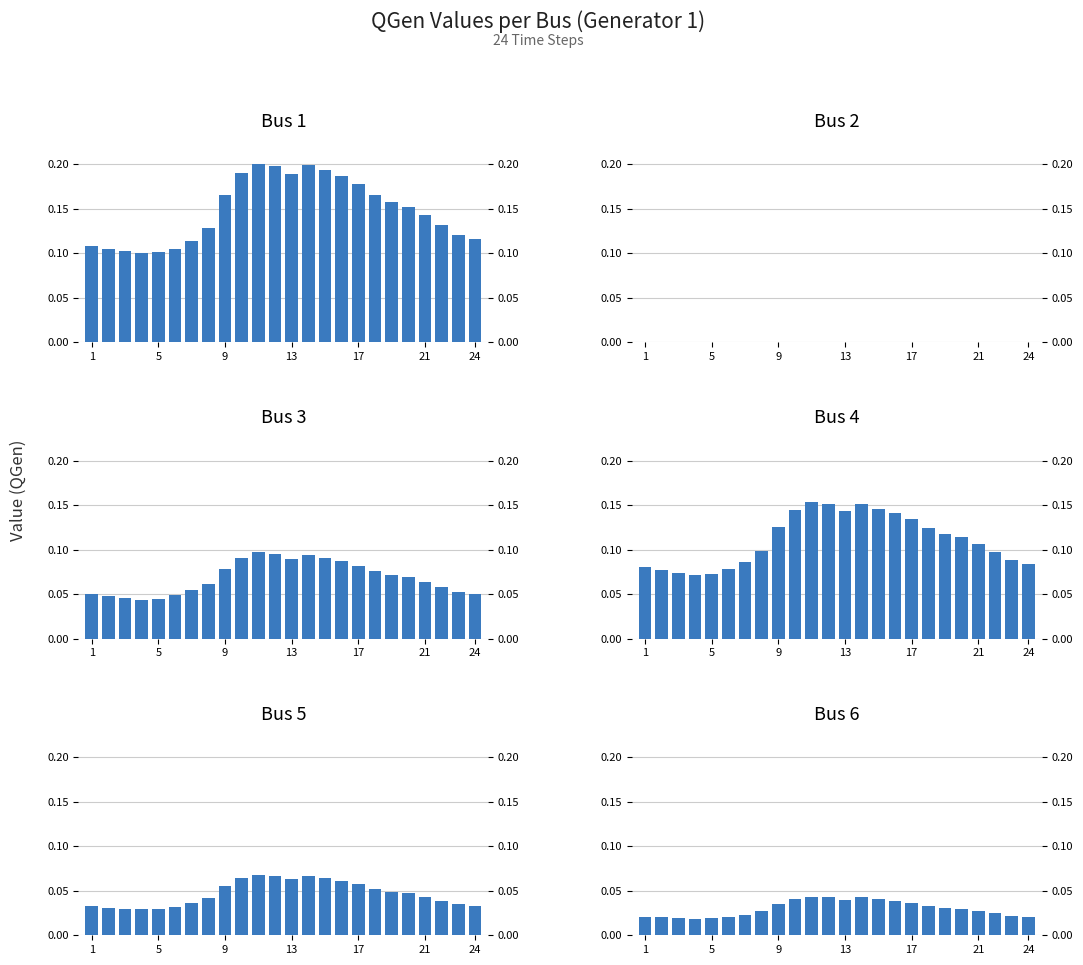

Which has a higher value, 13 or 20?

13